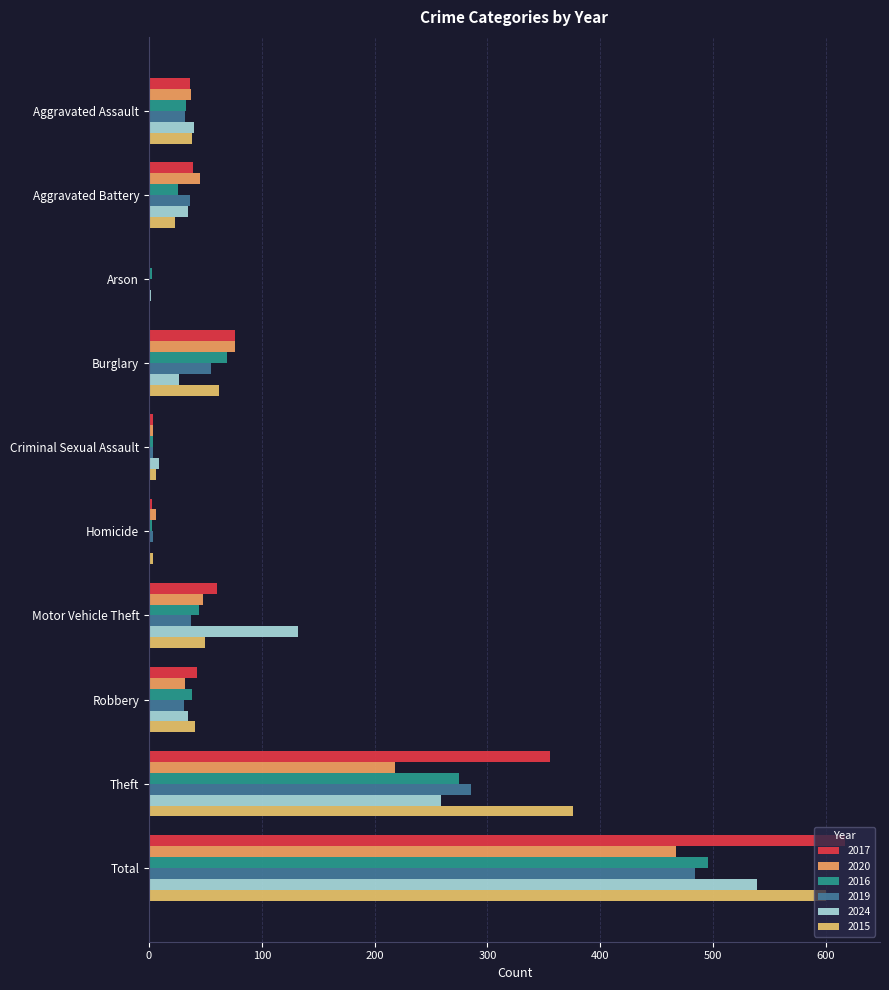

At which label is 2016 closest to 249?

Theft